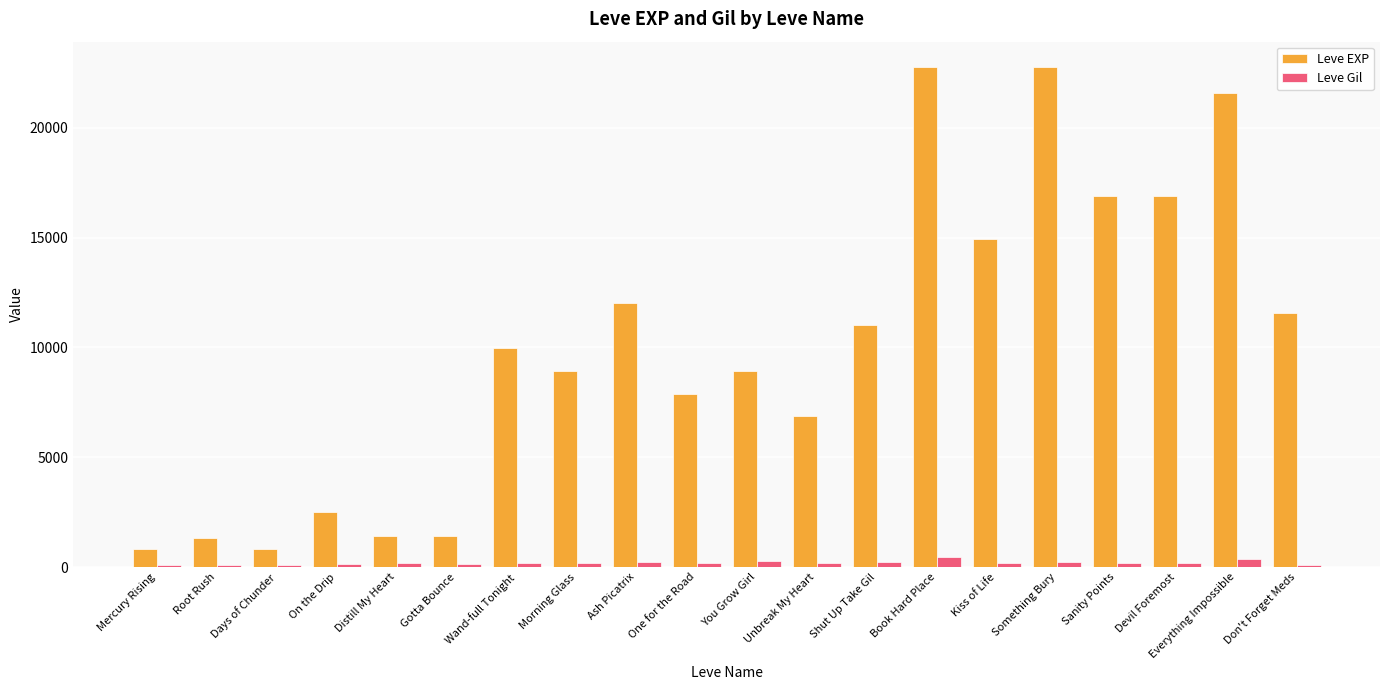

How many categories are shown in the chart?

20